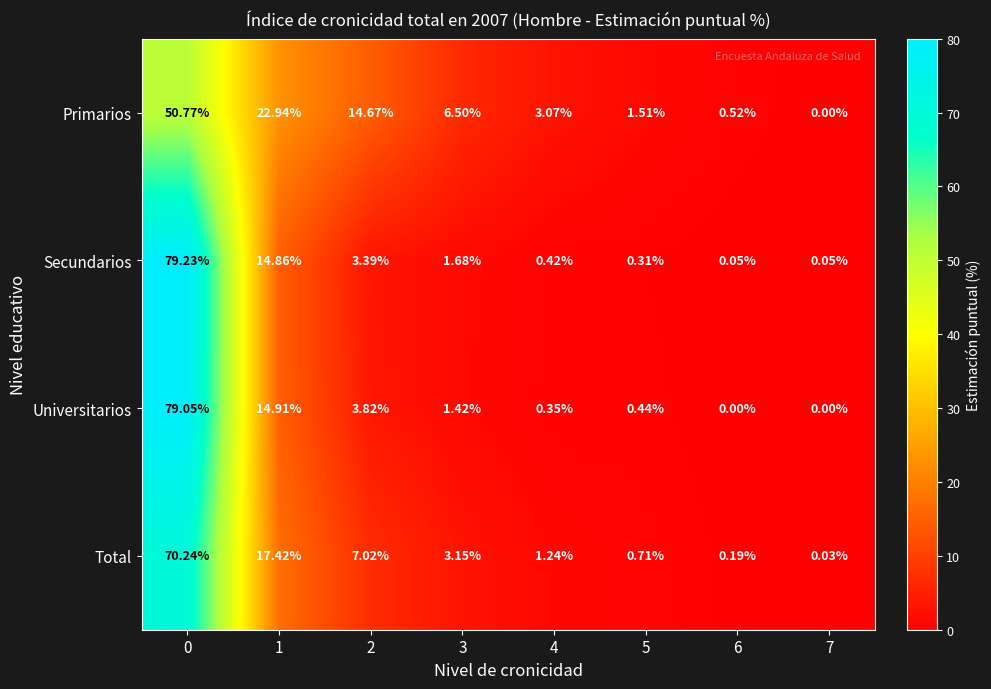

Which series changed the most between 6 and 7?

Primarios